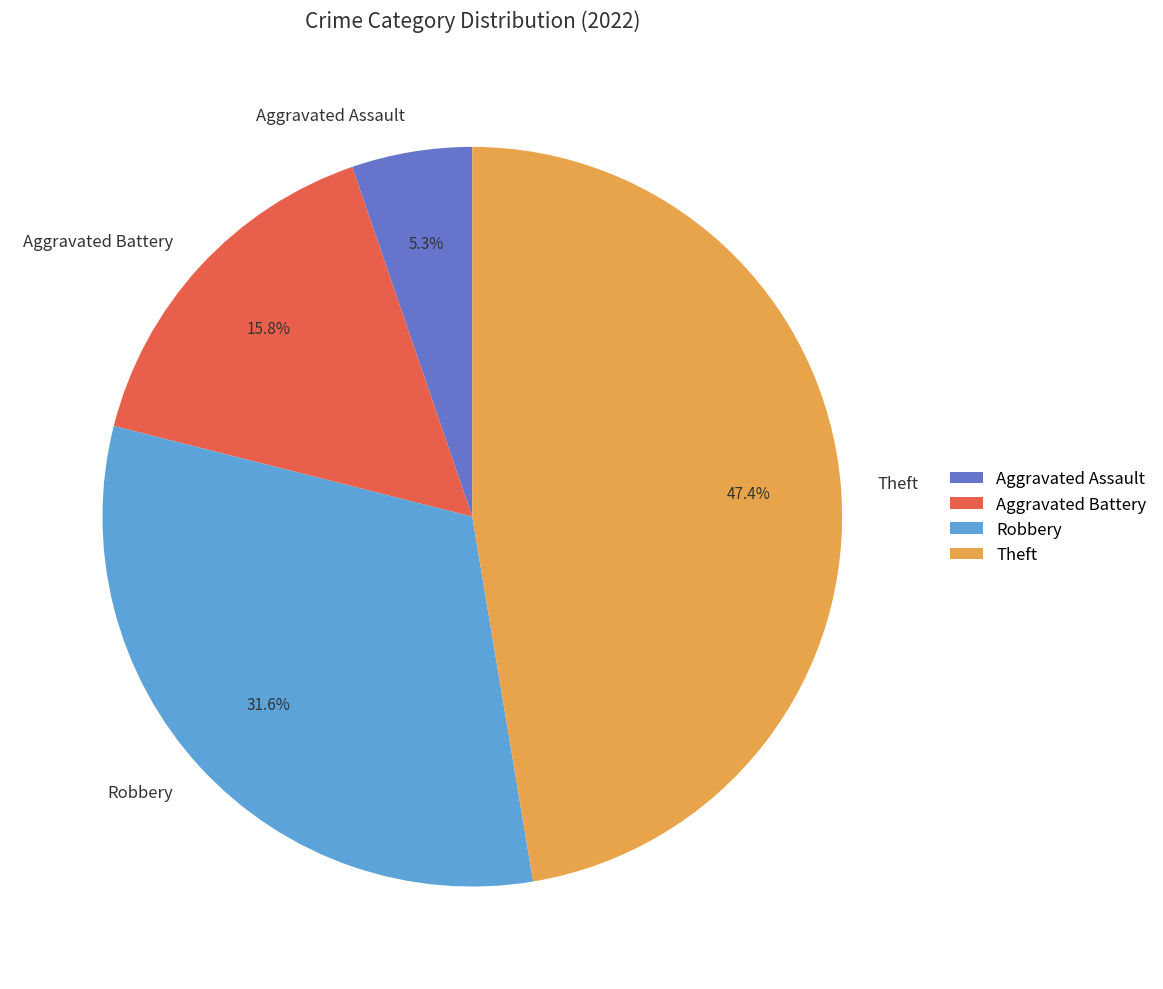

How many segments does this pie chart have?

4